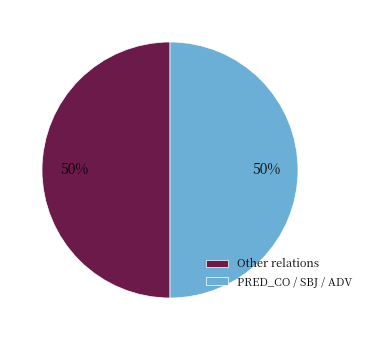

To the nearest percent, what is the average slice percentage?

50%